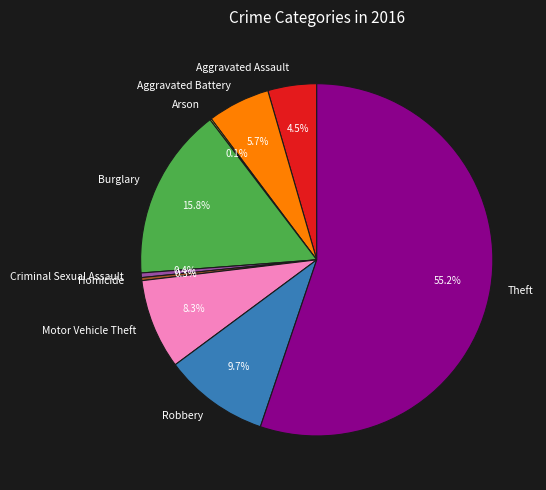

What is the largest slice in the pie chart?

Theft